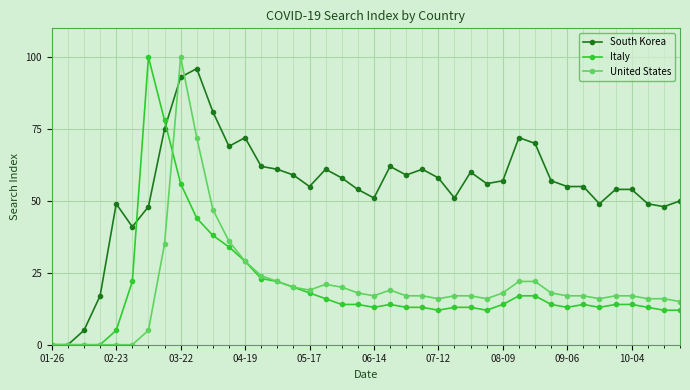

True or false: United States has more than 1 interior local peaks.

True